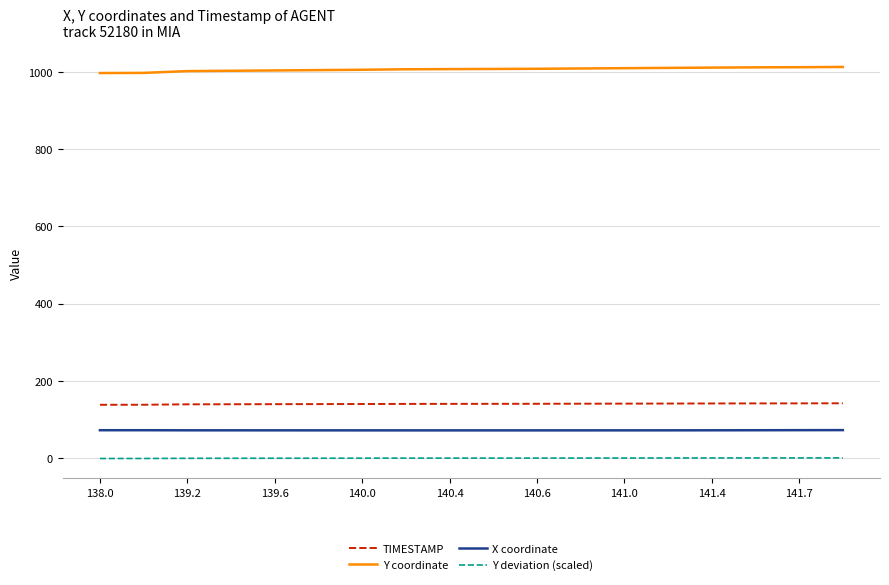

Which series has the largest total across all categories?

Y coordinate